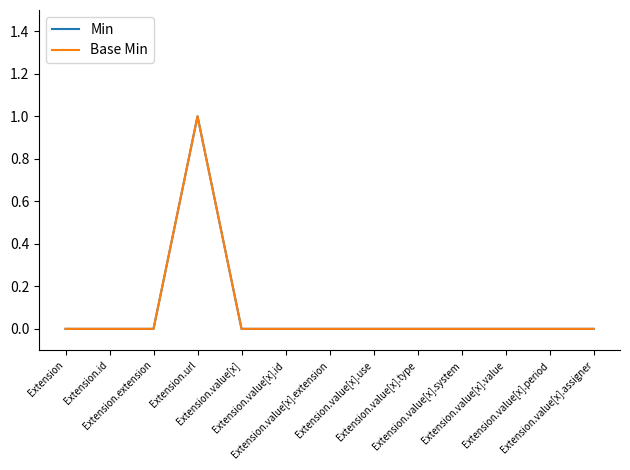

Reading left to right, extract all data points from this chart.

Min: 0	0	0	1	0	0	0	0	0	0	0	0	0
Base Min: 0	0	0	1	0	0	0	0	0	0	0	0	0